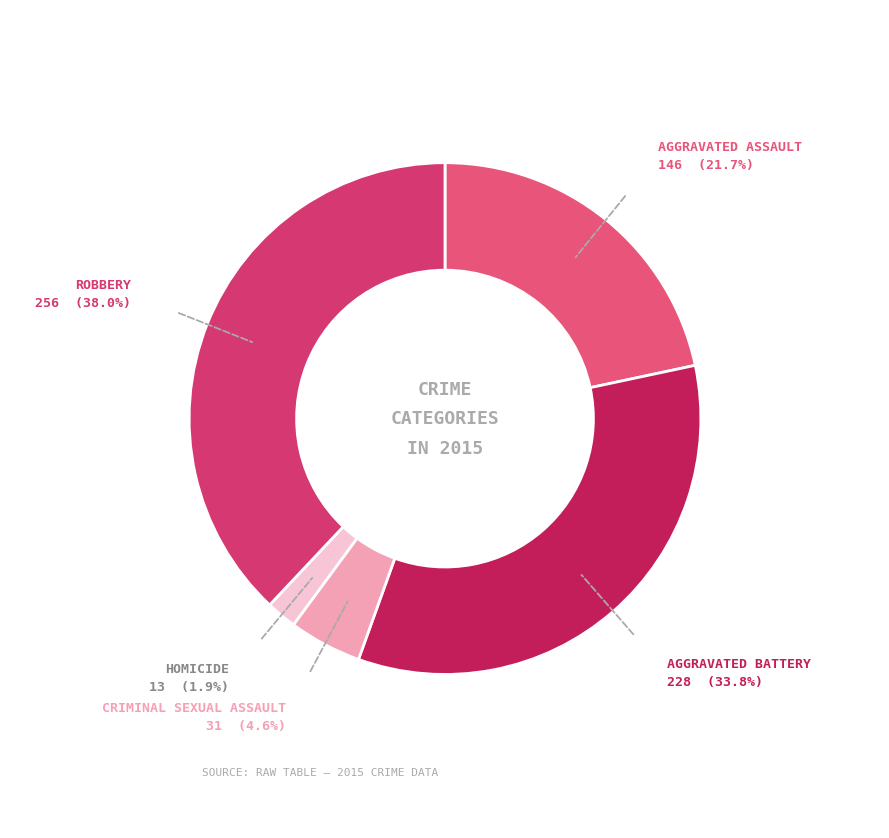

Is there a majority slice in this chart?

No